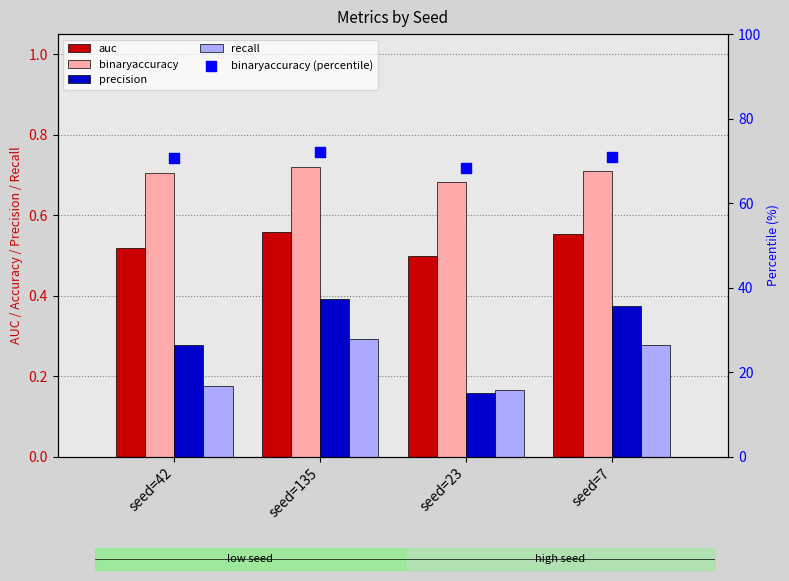

Is the value of auc at seed=135 greater than the value of precision at seed=23?

Yes